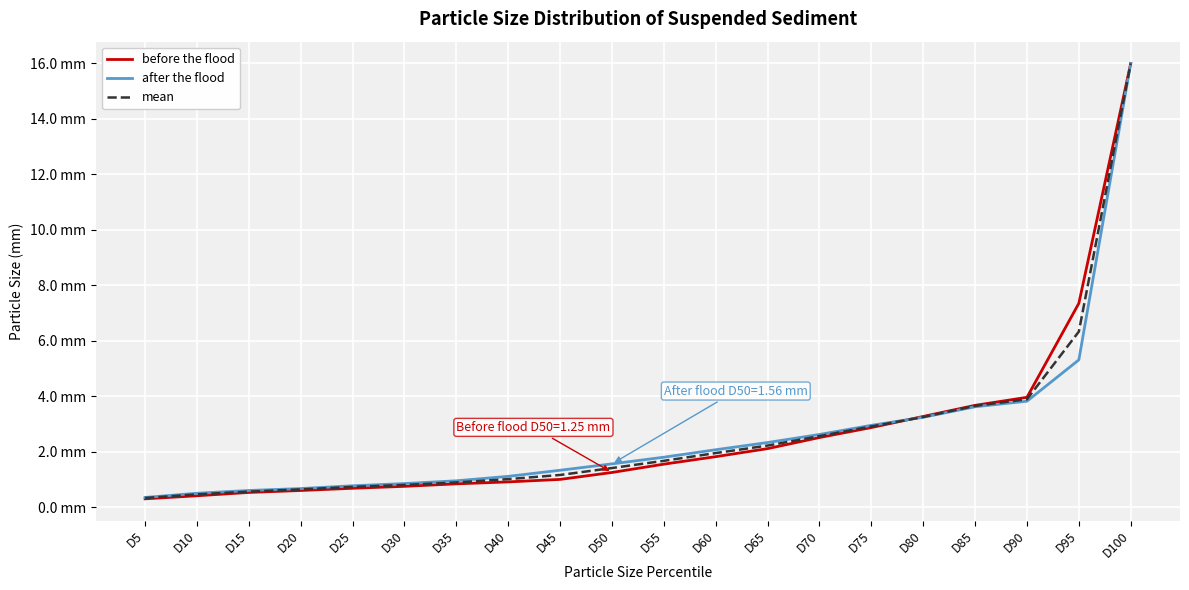

What are all the series names shown in the legend?

before the flood, after the flood, mean